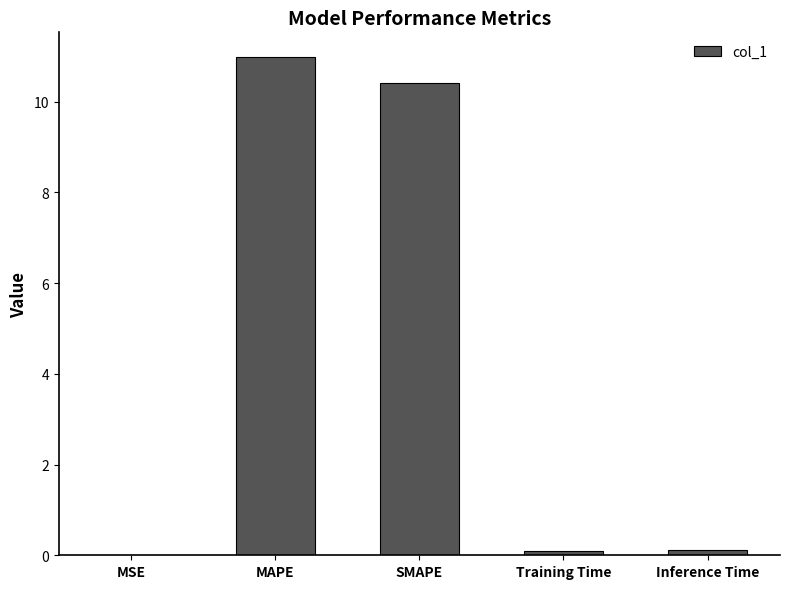

Does the chart contain stacked bars?

No